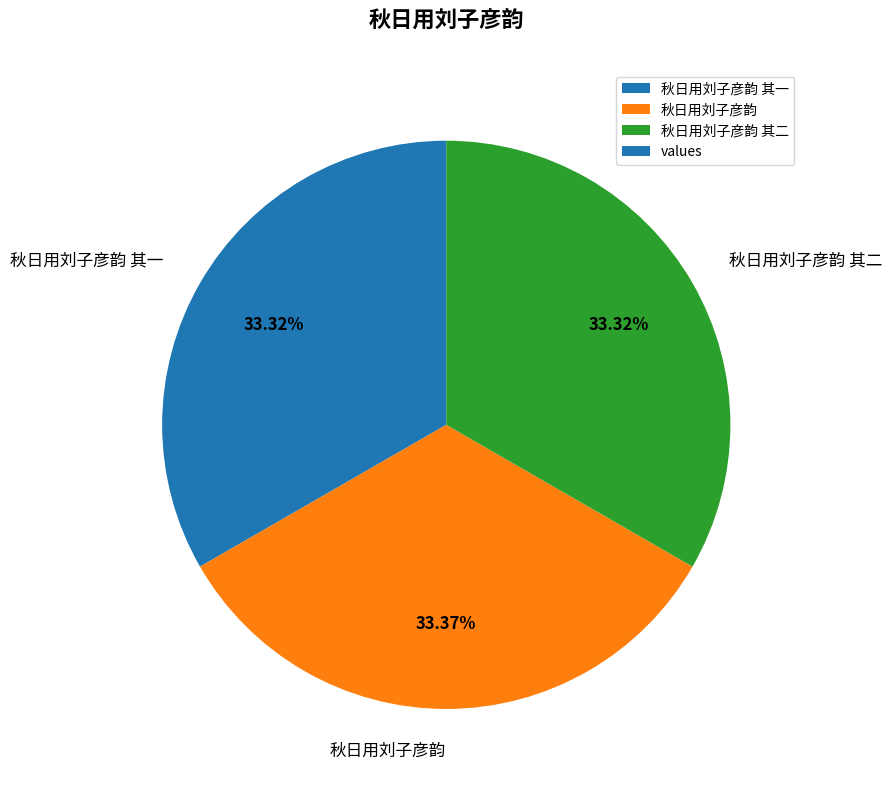

Does any single category account for the majority?

No